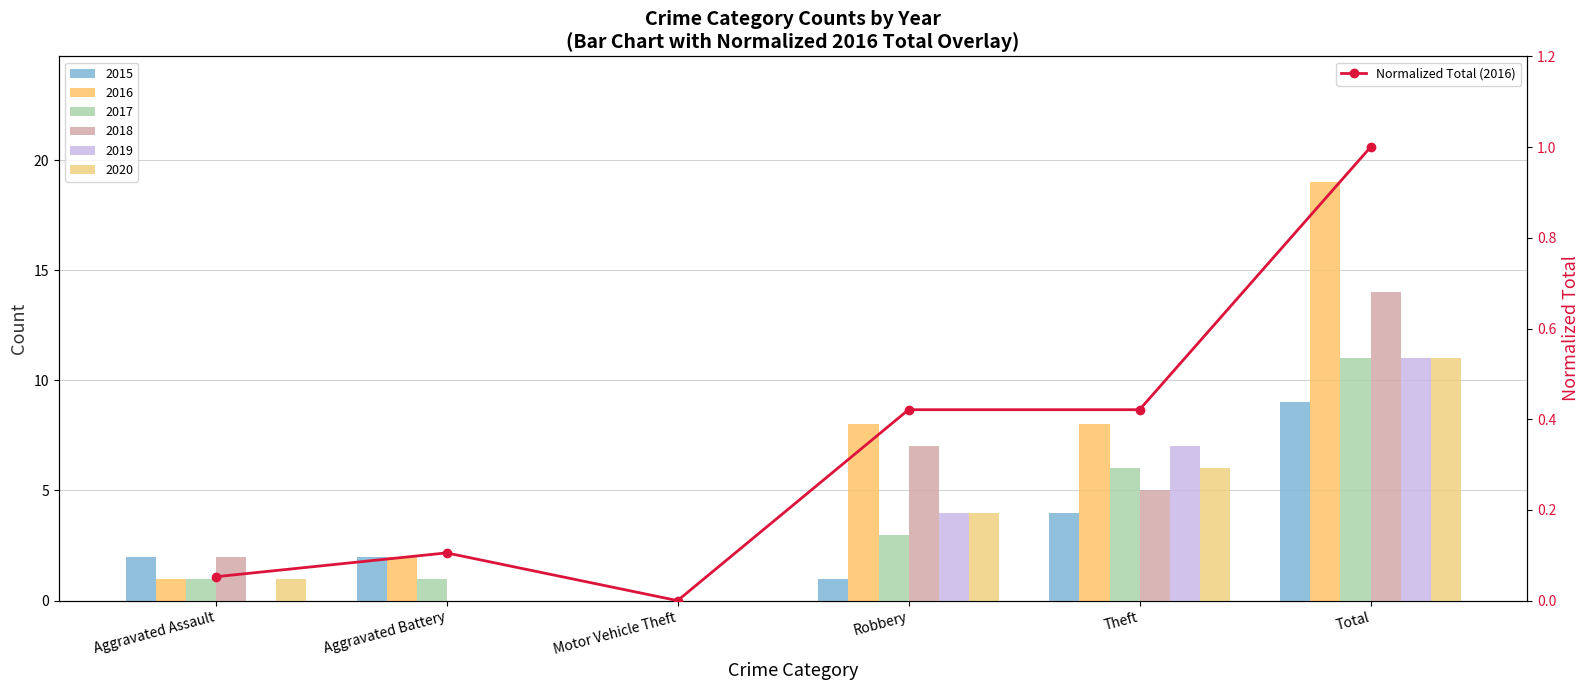

List the labels in order of value, smallest first.

Motor Vehicle Theft, Aggravated Assault, Aggravated Battery, Robbery, Theft, Total